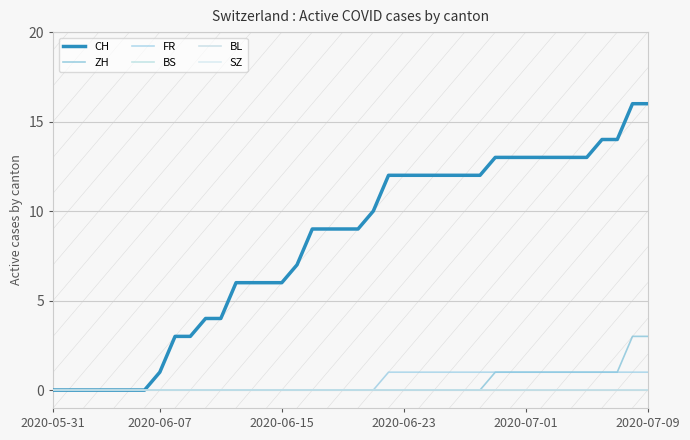

Reading right to left, extract all data points from this chart.

CH: 16	16	14	14	13	13	13	13	13	13	13	12	12	12	12	12	12	12	10	9	9	9	9	7	6	6	6	6	4	4	3	3	1	0	0	0	0	0	0	0
ZH: 3	3	1	1	1	1	1	1	1	1	1	0	0	0	0	0	0	0	0	0	0	0	0	0	0	0	0	0	0	0	0	0	0	0	0	0	0	0	0	0
FR: 1	1	1	1	1	1	1	1	1	1	1	1	1	1	1	1	1	1	0	0	0	0	0	0	0	0	0	0	0	0	0	0	0	0	0	0	0	0	0	0
BS: 0	0	0	0	0	0	0	0	0	0	0	0	0	0	0	0	0	0	0	0	0	0	0	0	0	0	0	0	0	0	0	0	0	0	0	0	0	0	0	0
BL: 0	0	0	0	0	0	0	0	0	0	0	0	0	0	0	0	0	0	0	0	0	0	0	0	0	0	0	0	0	0	0	0	0	0	0	0	0	0	0	0
SZ: 0	0	0	0	0	0	0	0	0	0	0	0	0	0	0	0	0	0	0	0	0	0	0	0	0	0	0	0	0	0	0	0	0	0	0	0	0	0	0	0